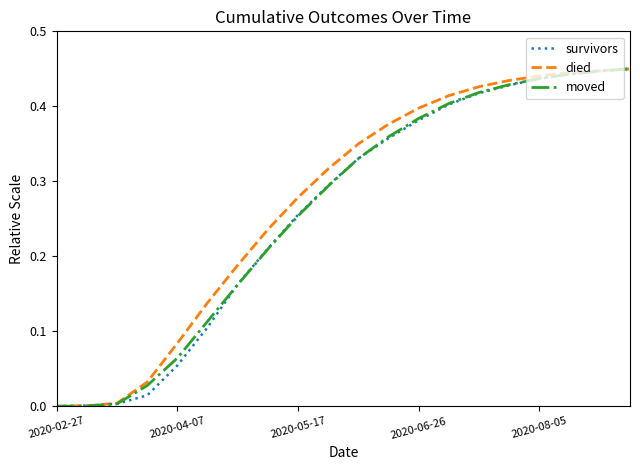

What are all the series names shown in the legend?

survivors, died, moved